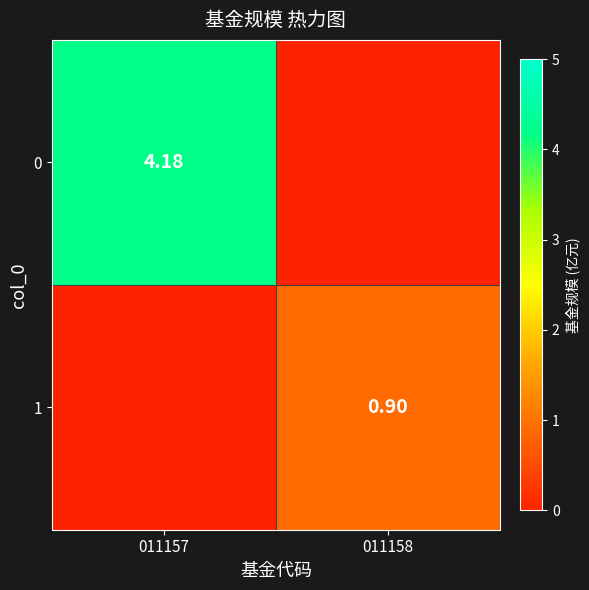

What is the difference between the 1 values at 011158 and 011157?

0.9